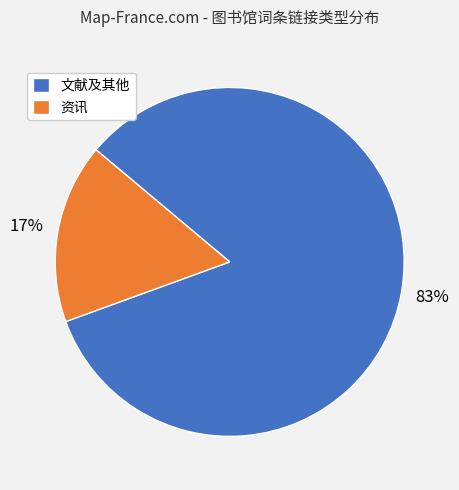

Rank the categories by value from lowest to highest.

资讯, 文献及其他